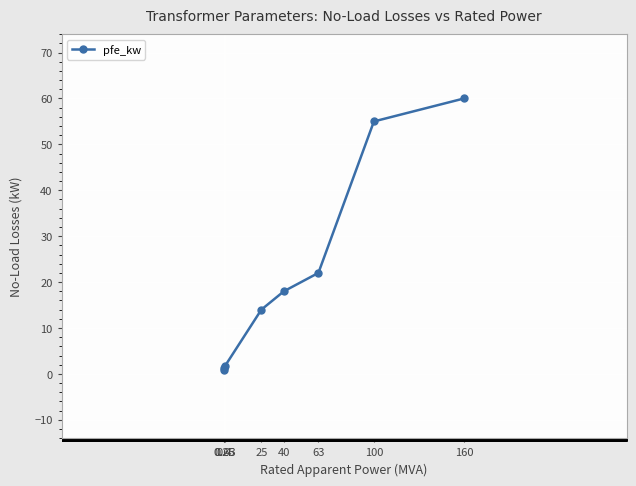

The chart shows a value of 18.0 at 40. True or false?

True